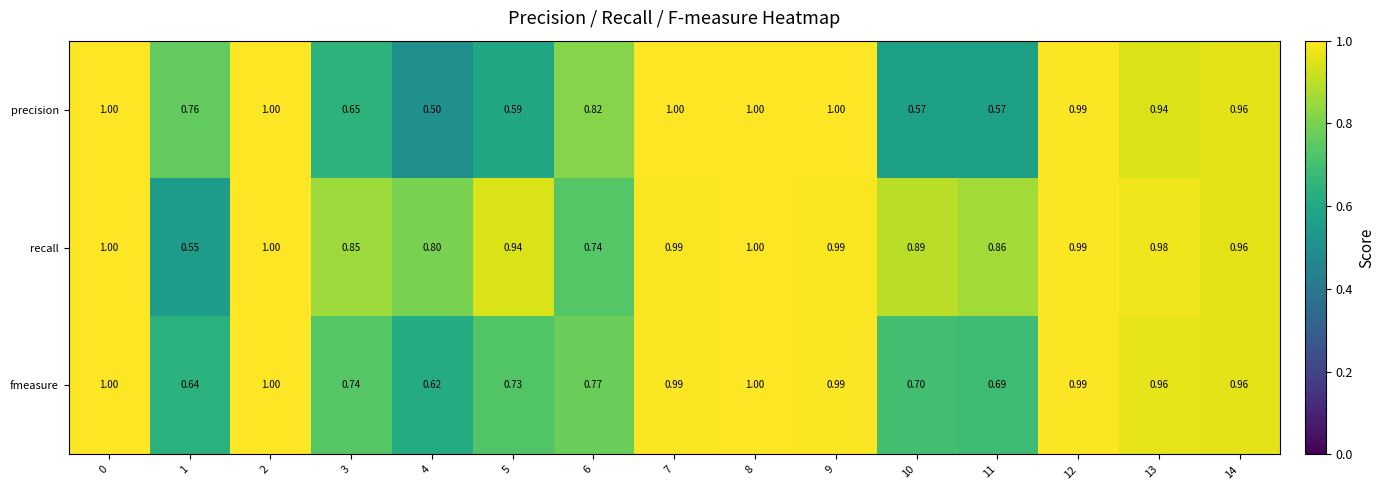

List the series in order of their overall mean, highest first.

recall, fmeasure, precision